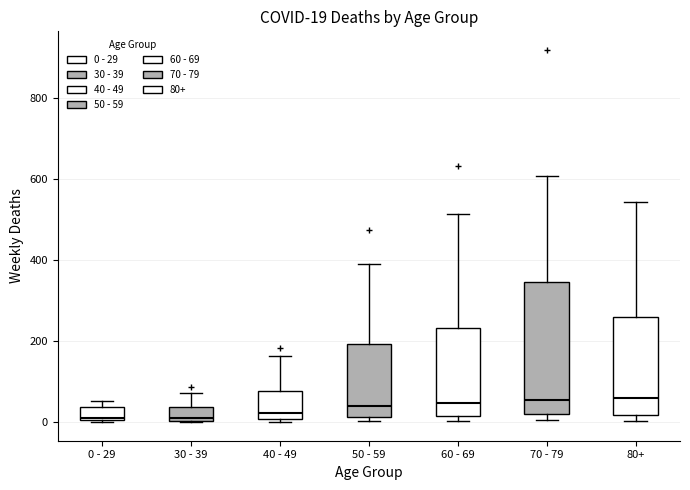

Which box is the tallest, from its lower edge to its upper edge?

70 - 79